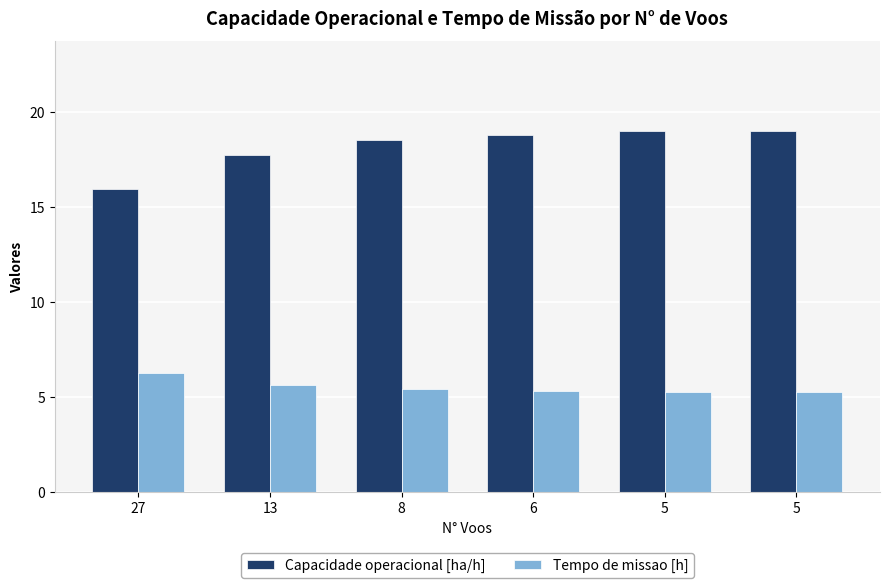

Count the number of categories in the chart.

6